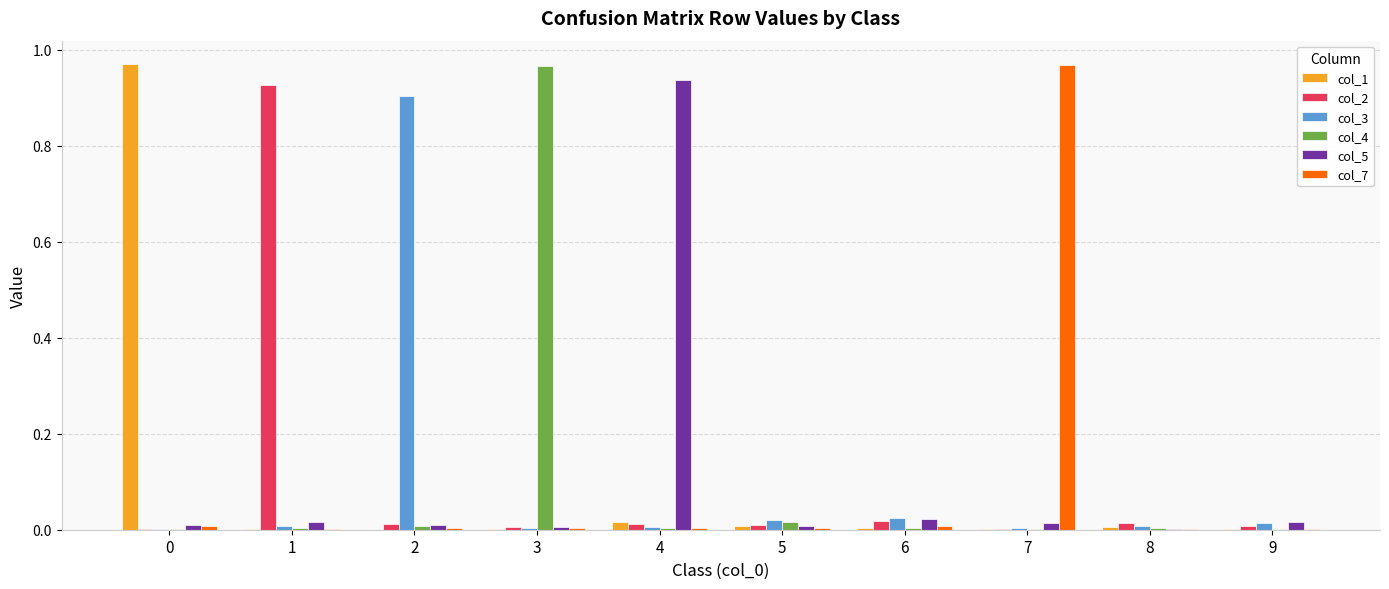

The col_7 series shows 0.0 at 5. True or false?

True